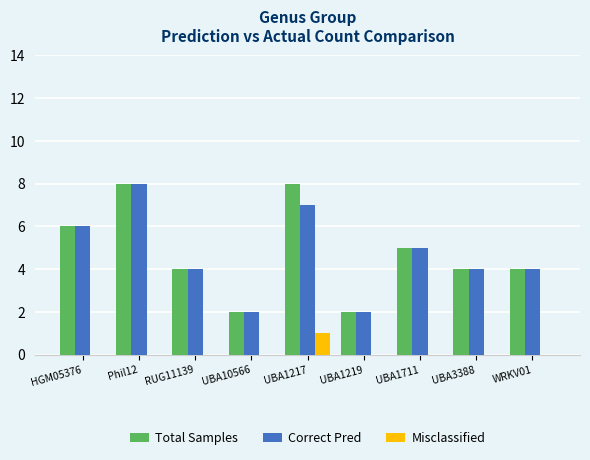

Reading left to right, extract all data points from this chart.

Total Samples: 6	8	4	2	8	2	5	4	4
Correct Pred: 6	8	4	2	7	2	5	4	4
Misclassified: 0	0	0	0	1	0	0	0	0